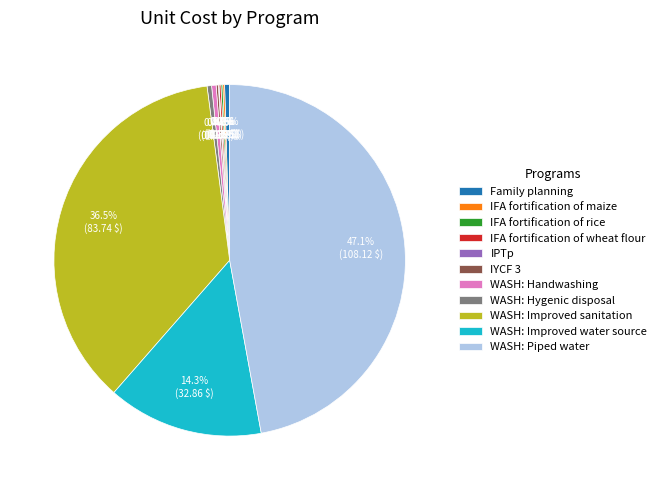

Which slice is the largest?

WASH: Piped water